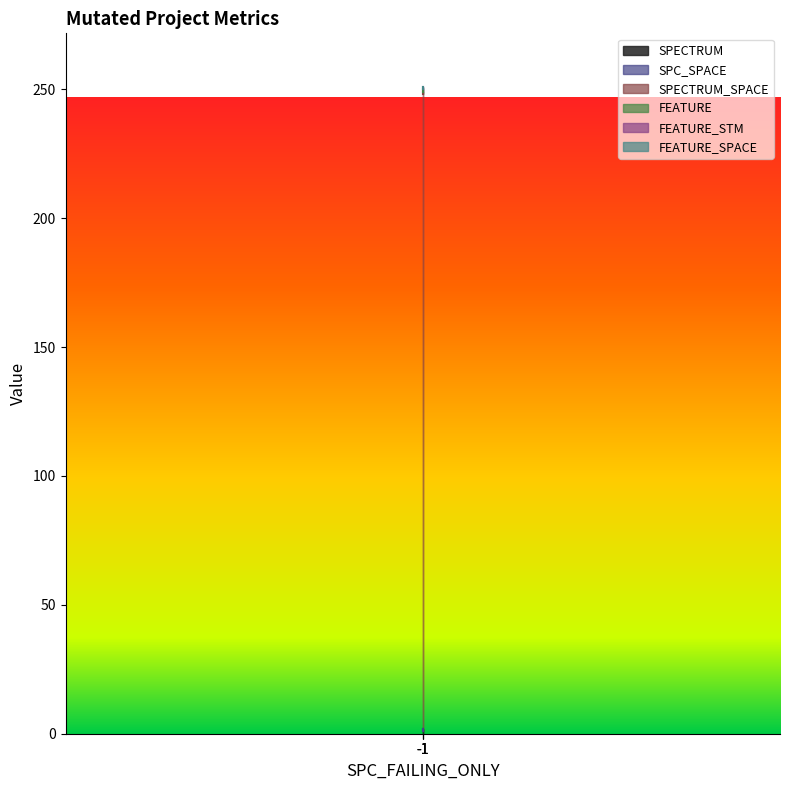

Which category has the lowest value in the FEATURE_SPACE series?

-1